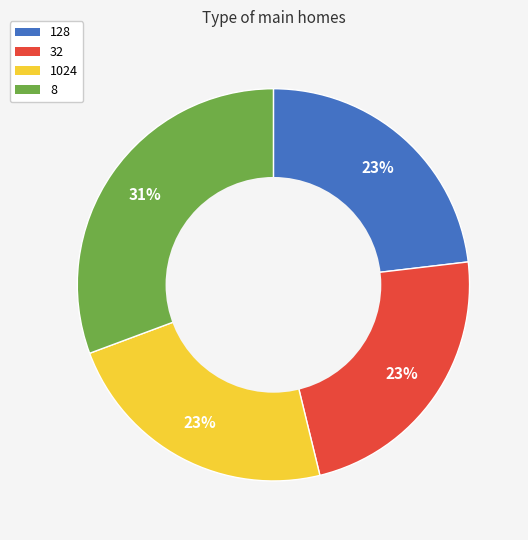

To the nearest percent, what percentage of the pie is 128?

23%